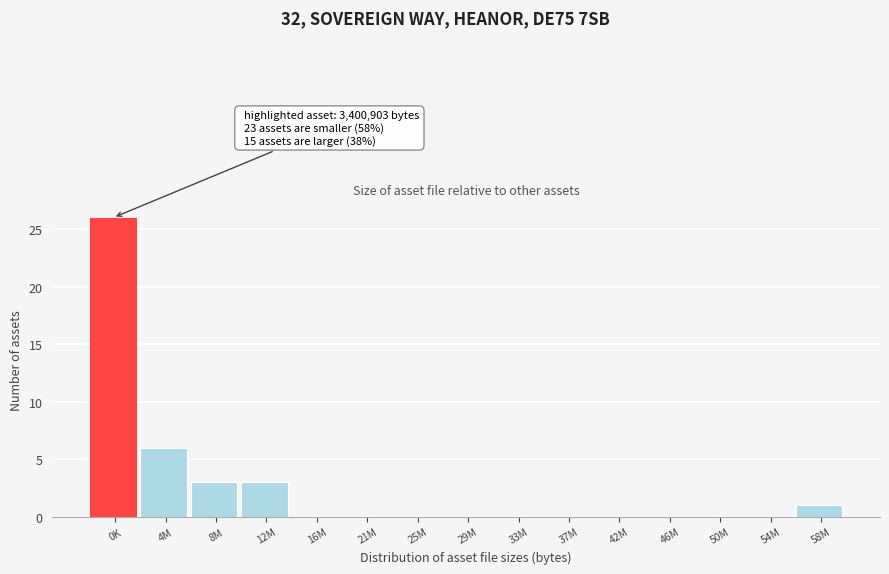

Reading left to right, what are all the values shown in this chart?

0K=26	4M=6	8M=3	12M=3	16M=0	21M=0	25M=0	29M=0	33M=0	37M=0	42M=0	46M=0	50M=0	54M=0	58M=1